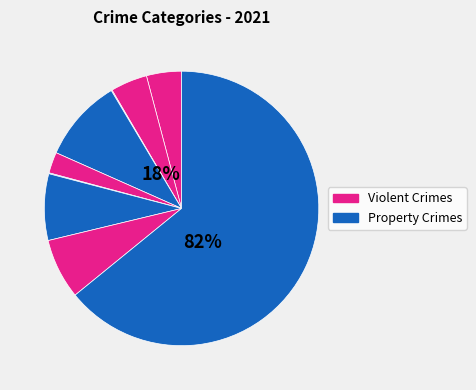

How many slices are in this pie chart?

9